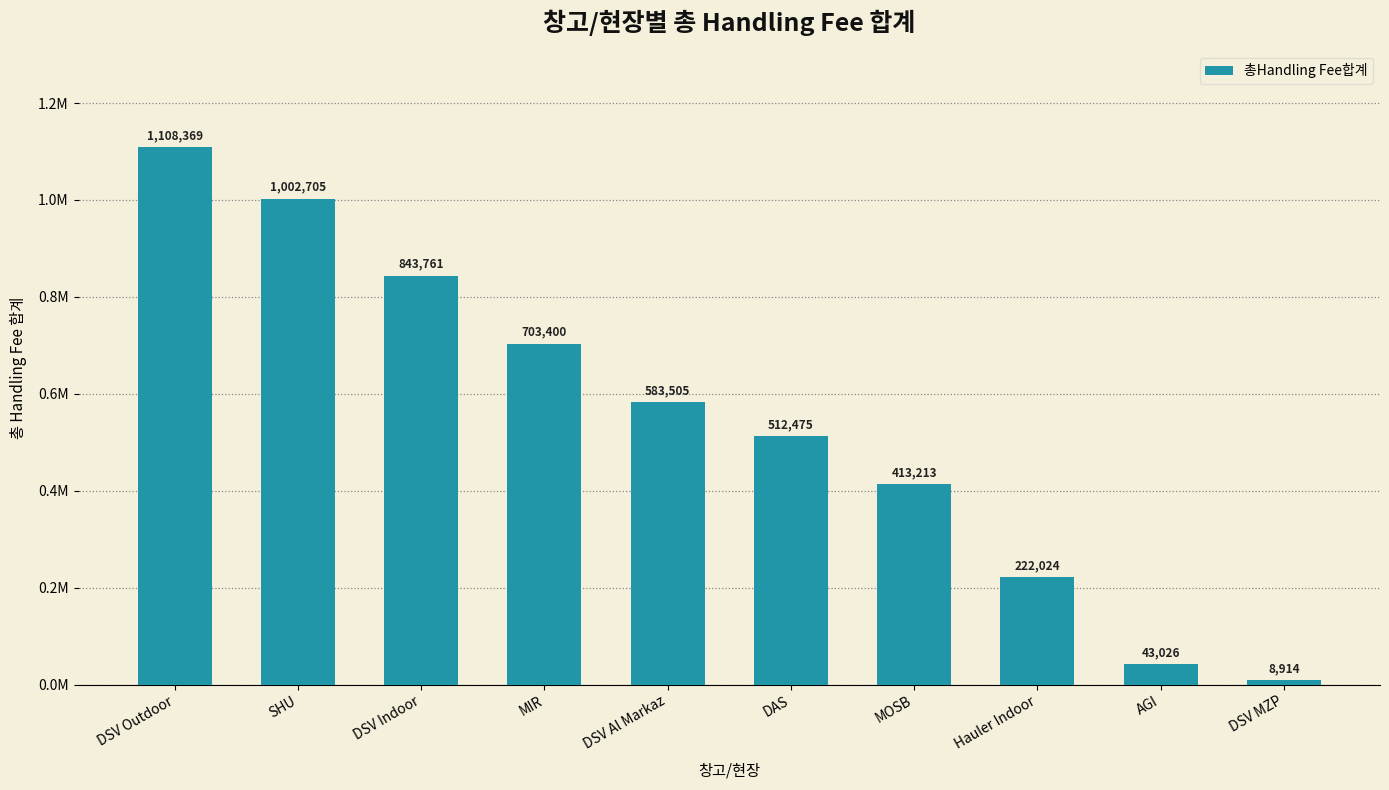

List the labels in order of value, smallest first.

DSV MZP, AGI, Hauler Indoor, MOSB, DAS, DSV Al Markaz, MIR, DSV Indoor, SHU, DSV Outdoor